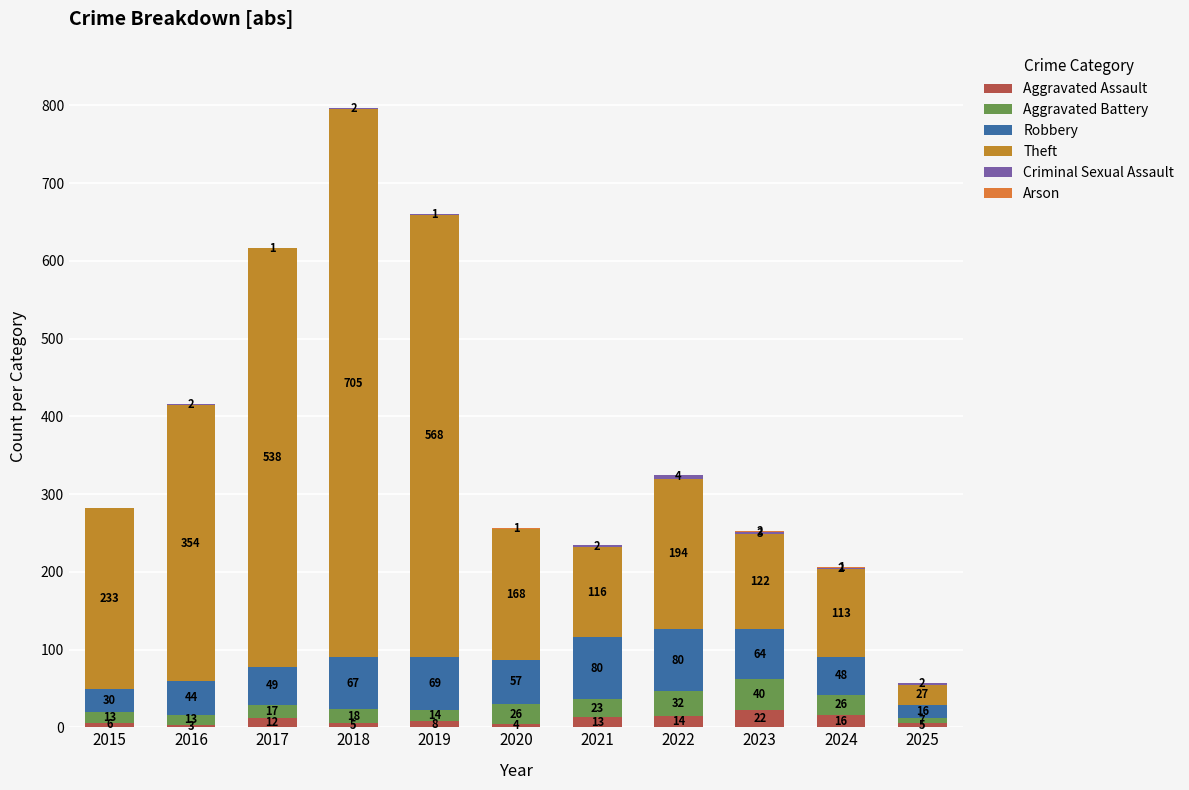

How many categories are shown in the chart?

11